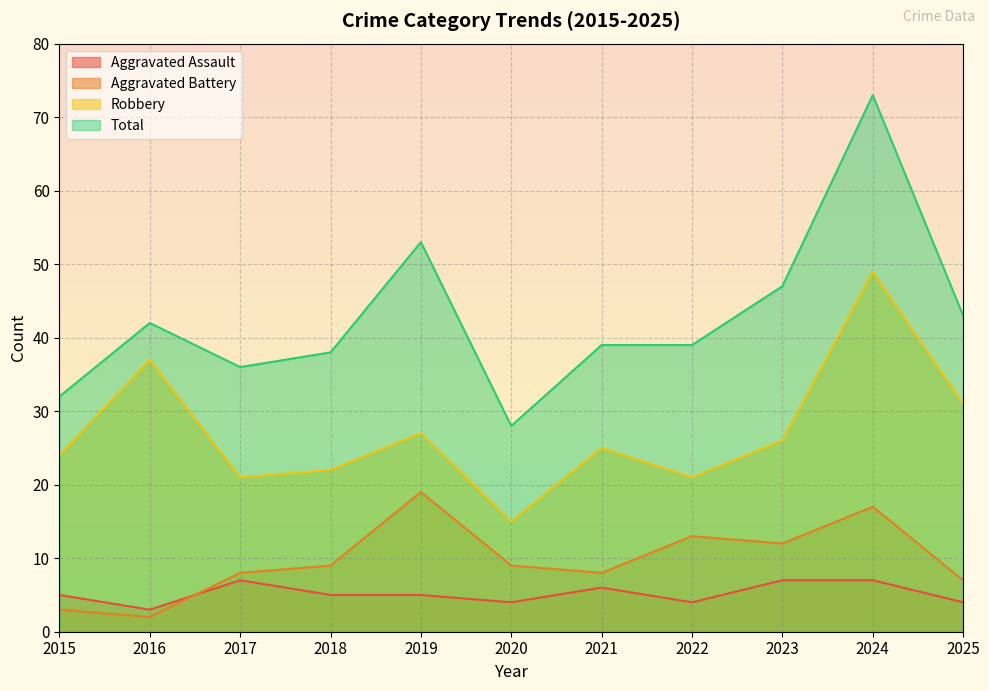

Reading left to right, extract all data points from this chart.

Aggravated Assault: 5	3	7	5	5	4	6	4	7	7	4
Aggravated Battery: 3	2	8	9	19	9	8	13	12	17	7
Robbery: 24	37	21	22	27	15	25	21	26	49	31
Total: 32	42	36	38	53	28	39	39	47	73	43